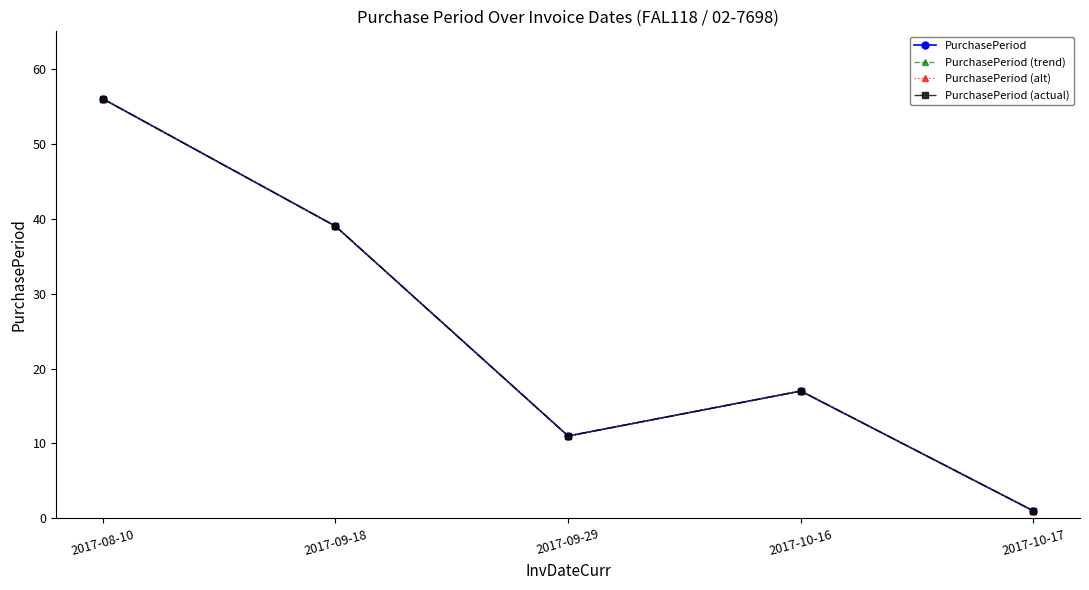

Does the chart have visible grid lines?

No